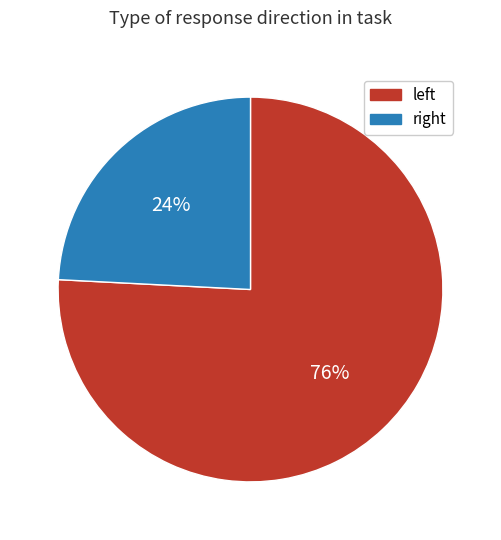

Which slice is the largest?

left